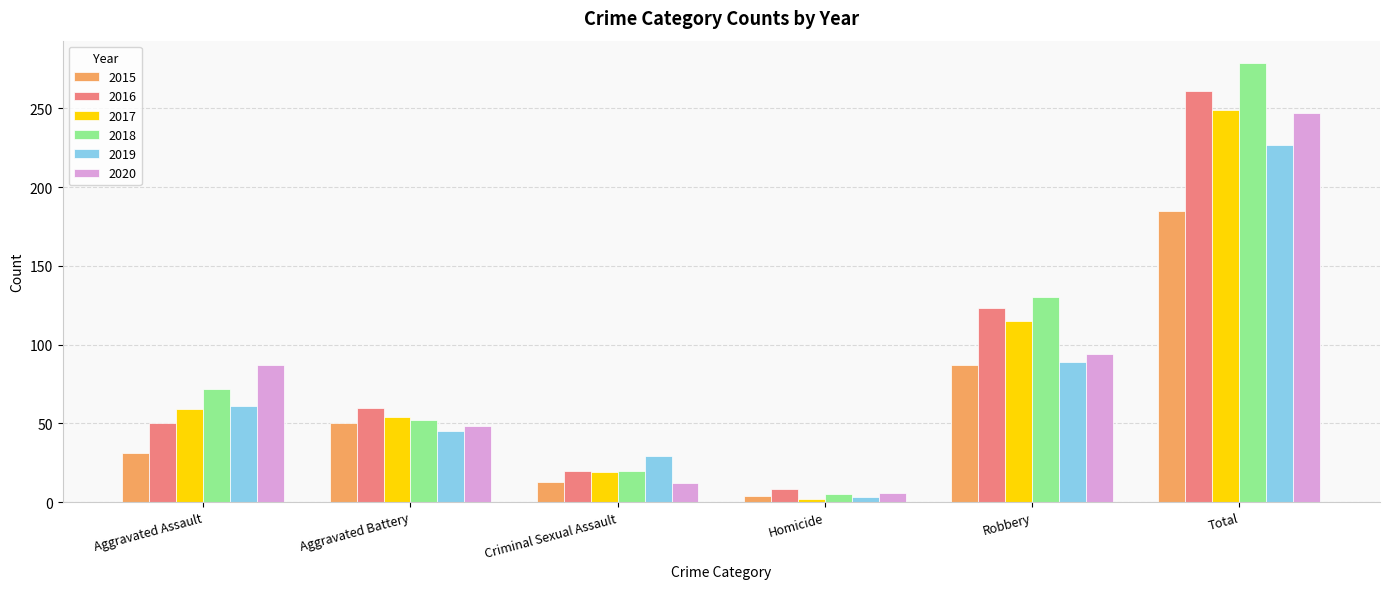

What is the total value across all series at Aggravated Assault?

360